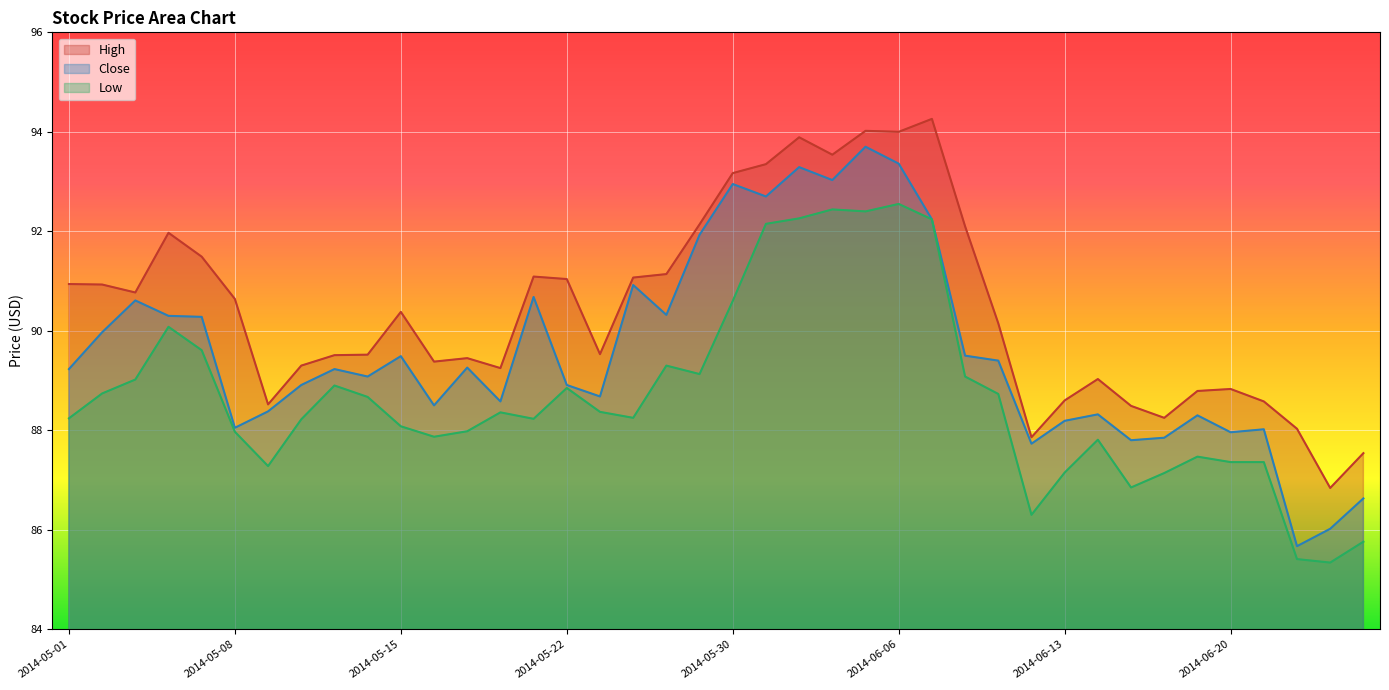

What is the value of the High point at the 27th from the left?

94.3